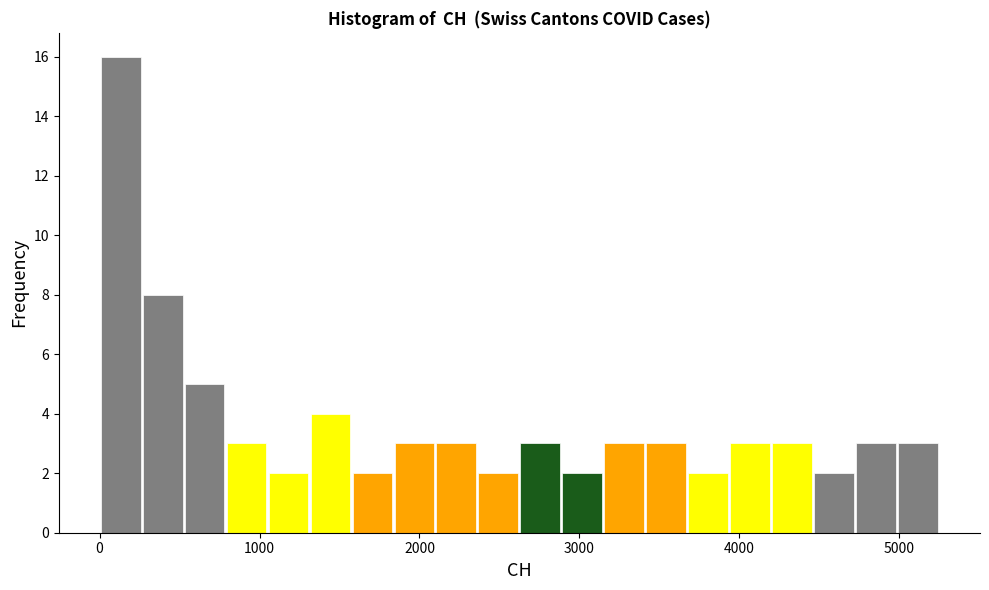

Read against the x-axis, roughly where is the centre of the tallest bar?

100